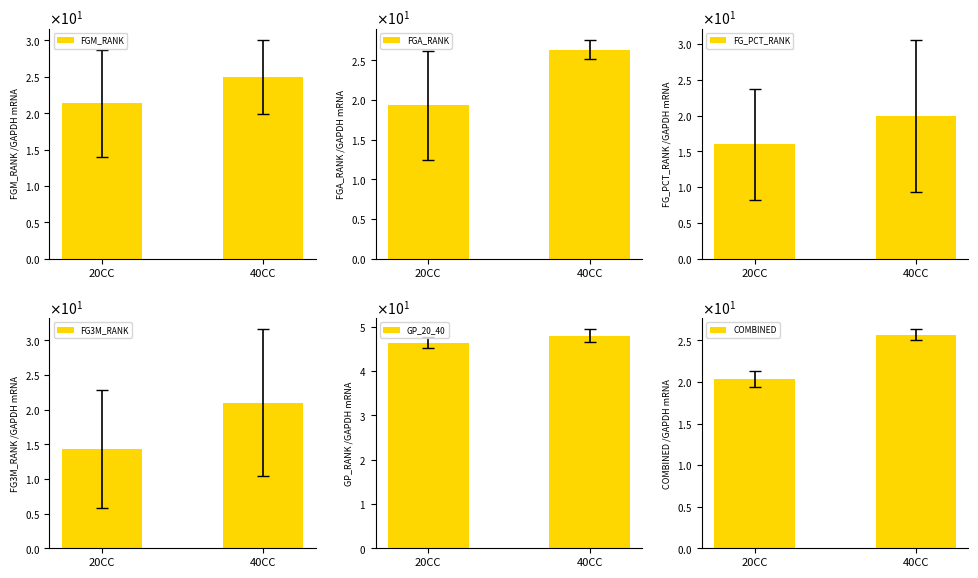

How many groups of bars are there?

2